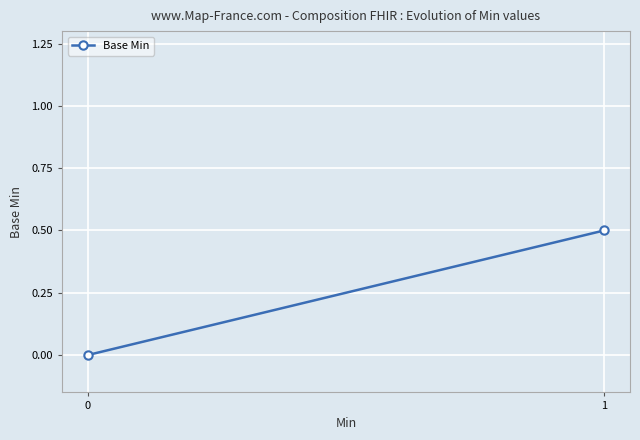

True or false: the data shows -0.3 at 0.

False